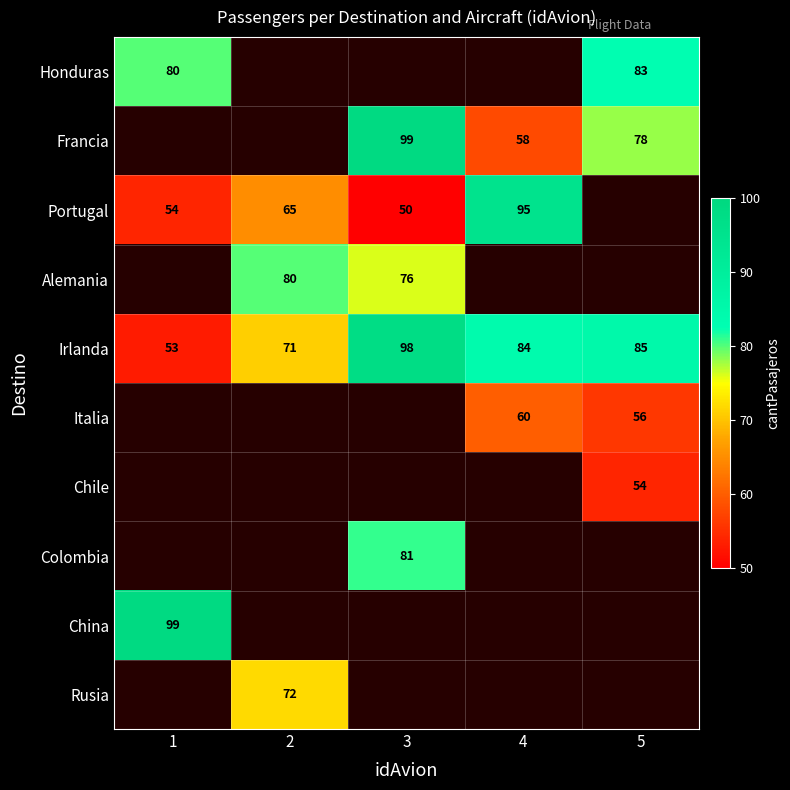

True or false: Italia has a value of 60 at 4.

True